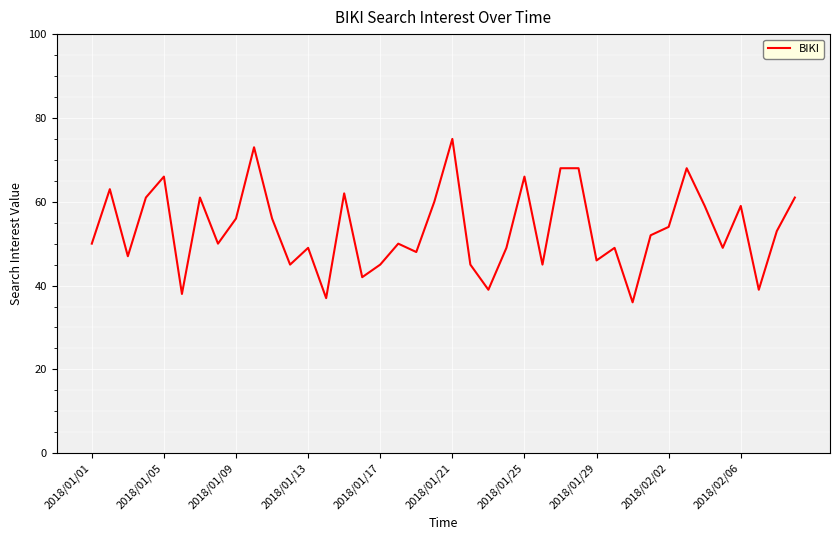

What is the difference between the maximum and minimum values?

39